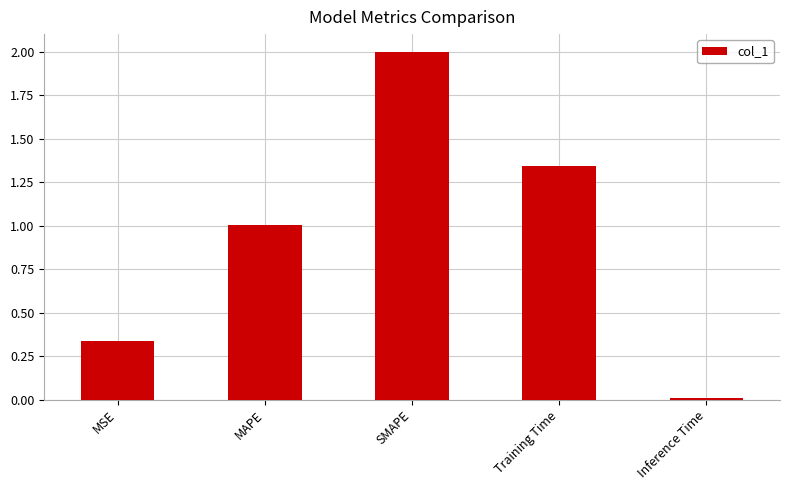

What is the sum of the values at Training Time and MAPE?

2.3